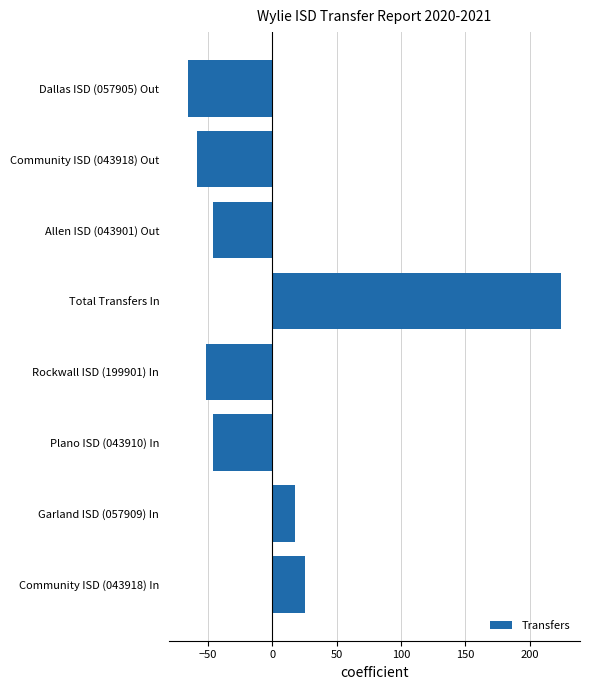

What is the smallest value displayed?

-65.6